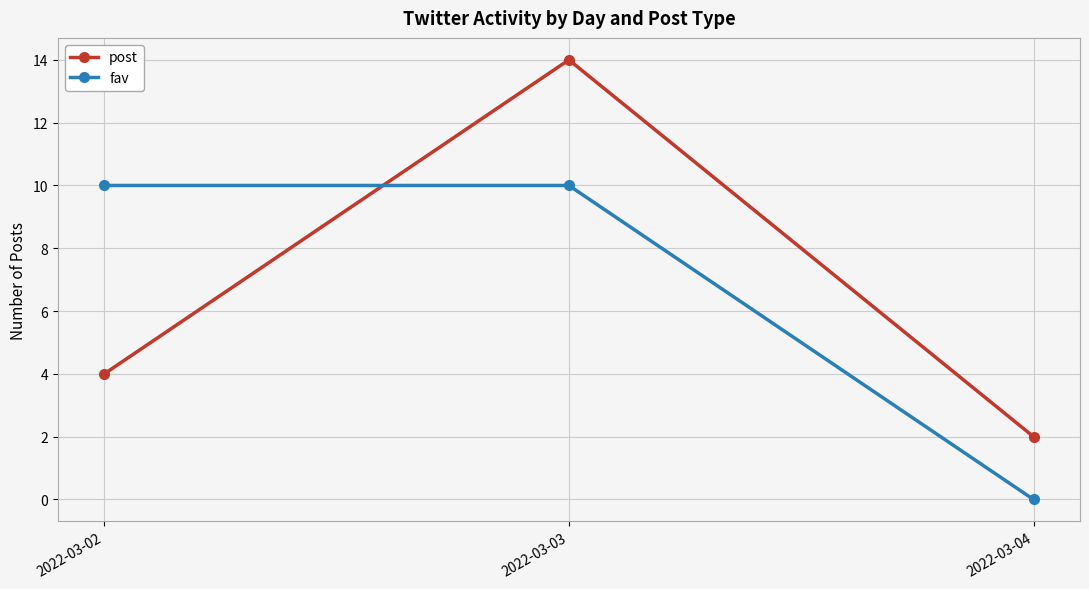

Which series has the widest spread of values?

post